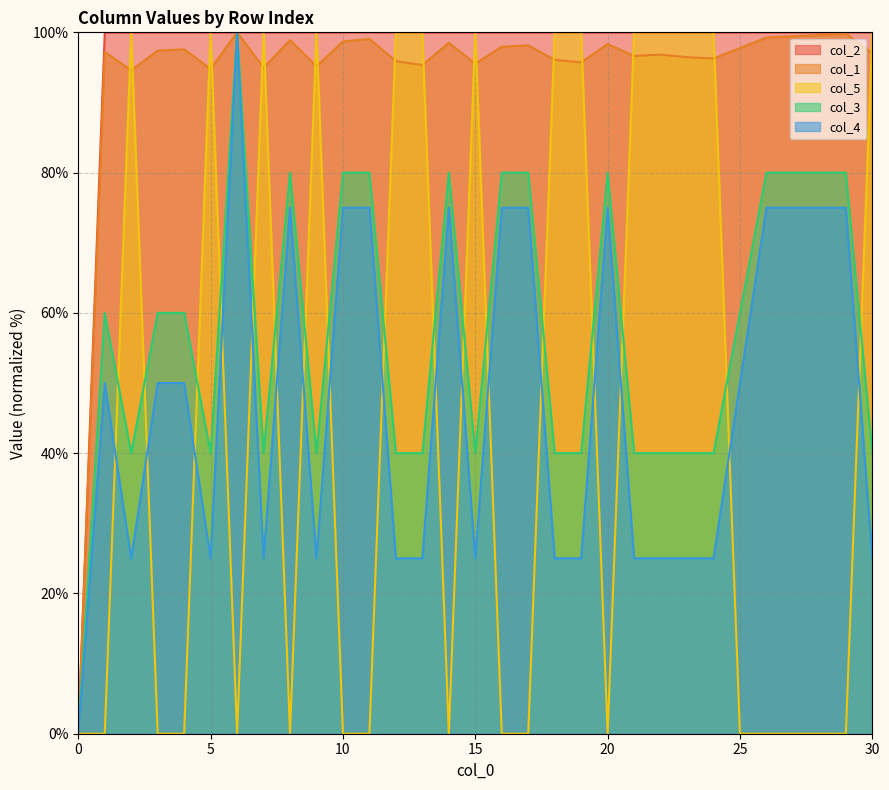

How many lines are shown in the chart?

5